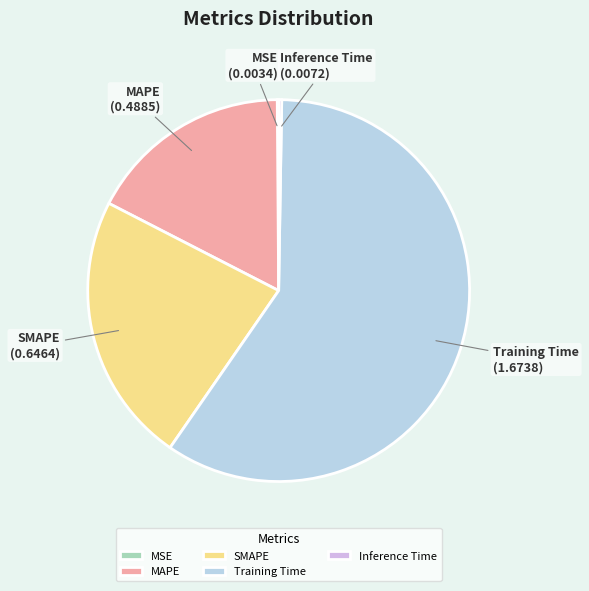

Is there a majority slice in this chart?

Yes